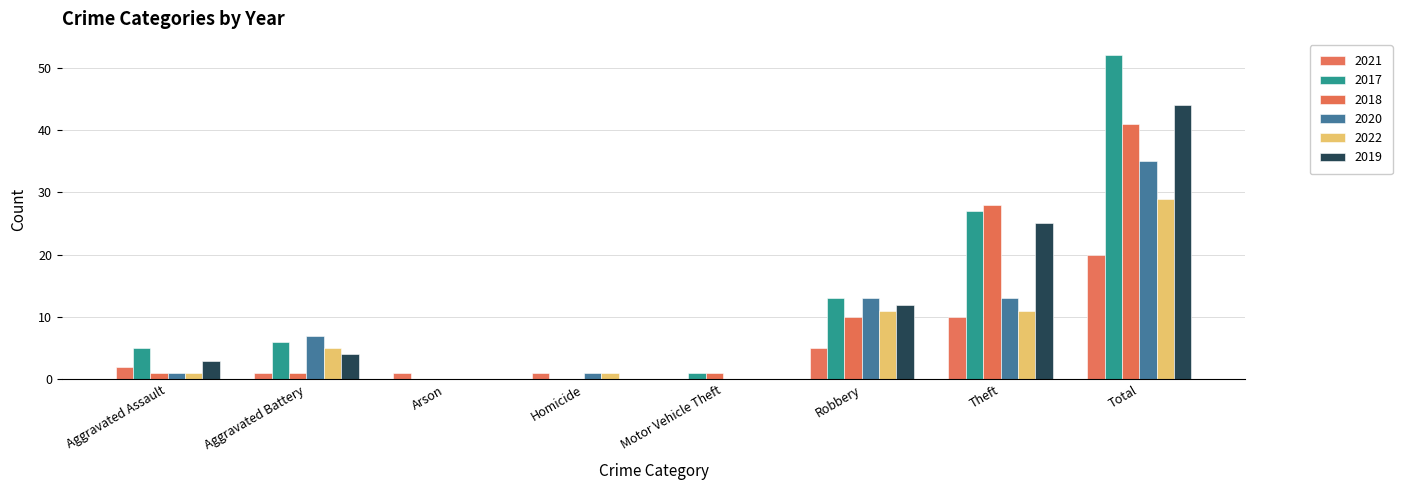

What is the average value of the 2018 series?

10